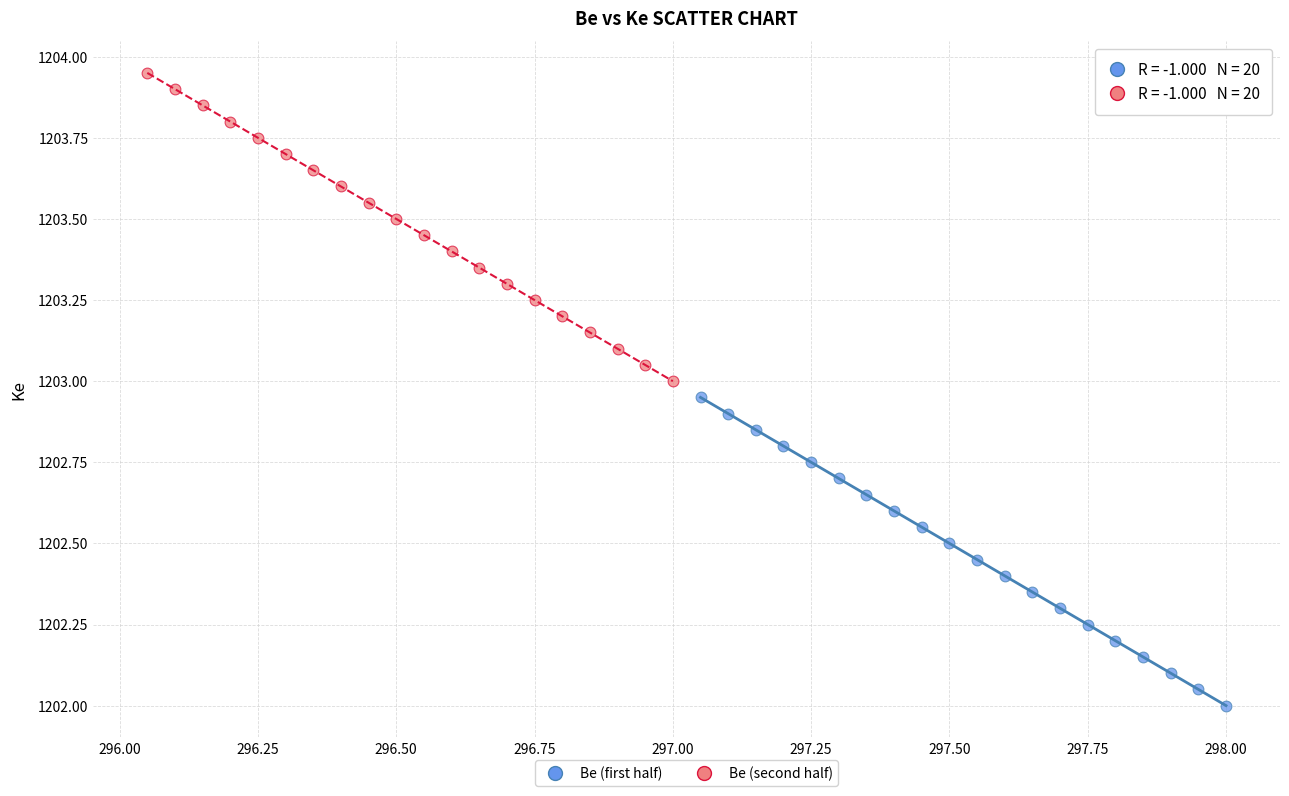

Which series contains the lowest Y value?

Be (first half)